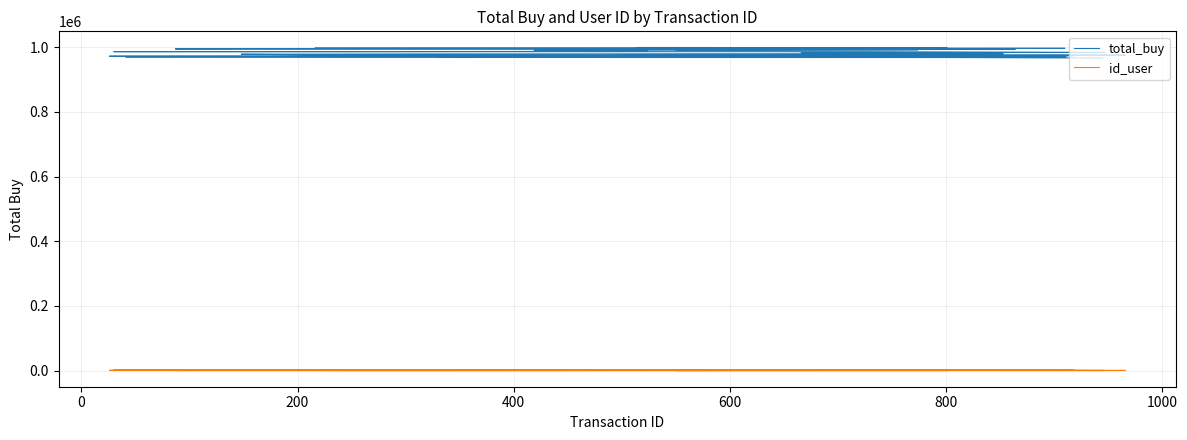

True or false: id_user and total_buy cross at least once.

False